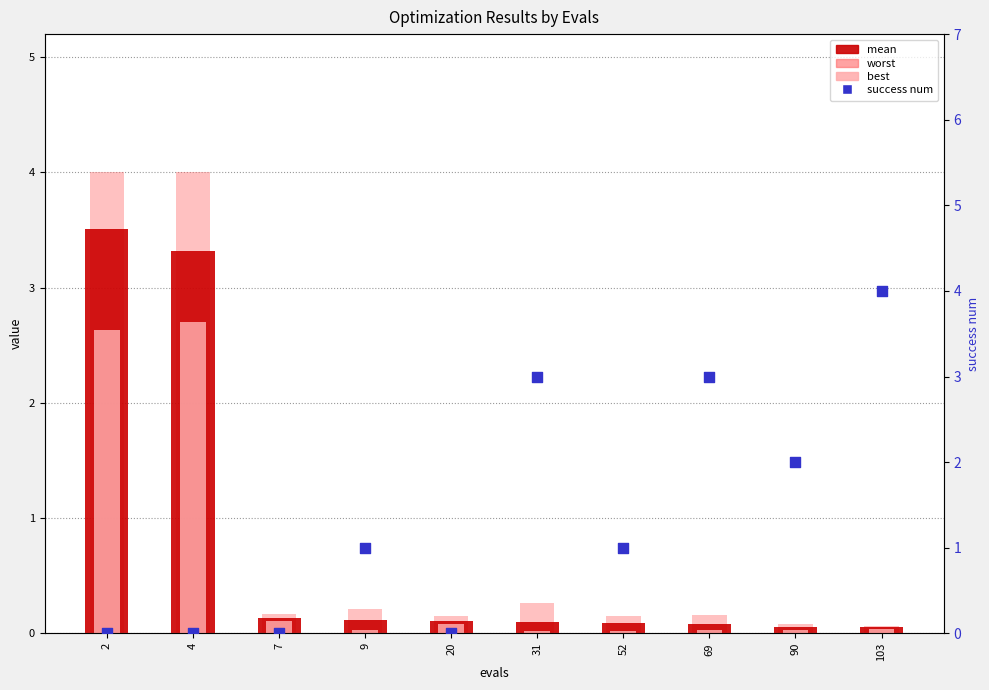

What is the total value across all series at 2?

10.1